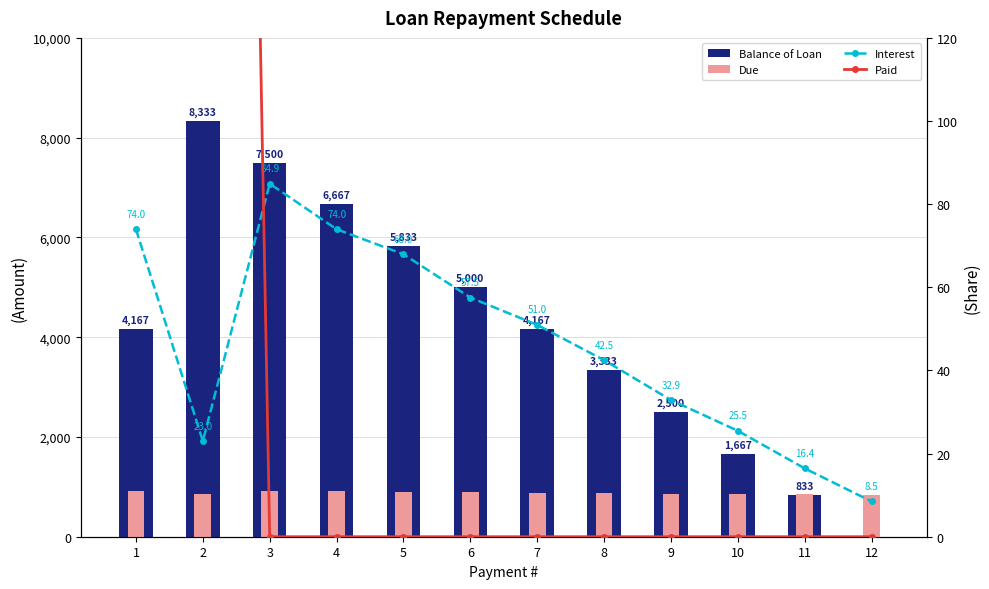

How many groups of bars are there?

12